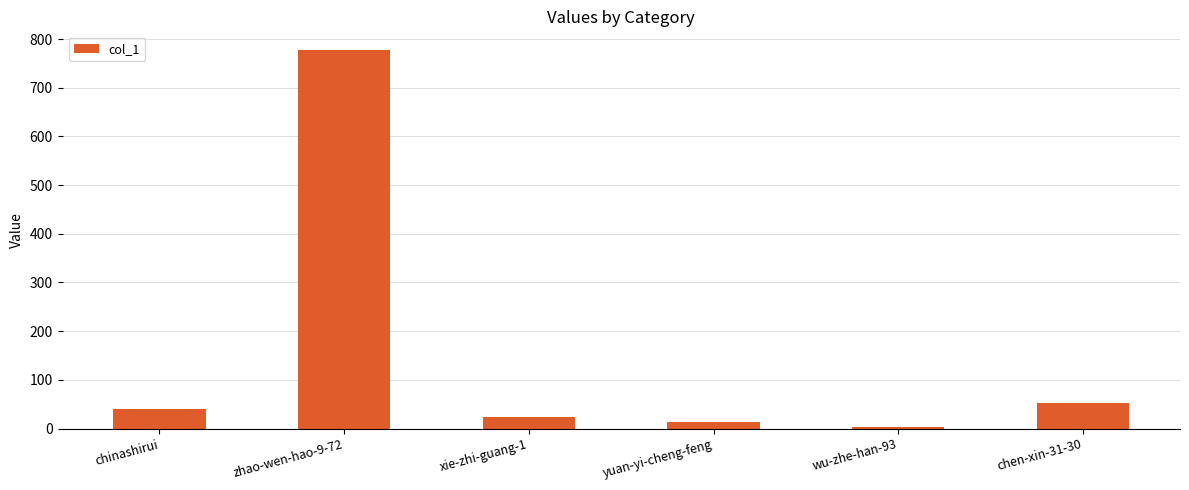

What position from the right is wu-zhe-han-93?

2